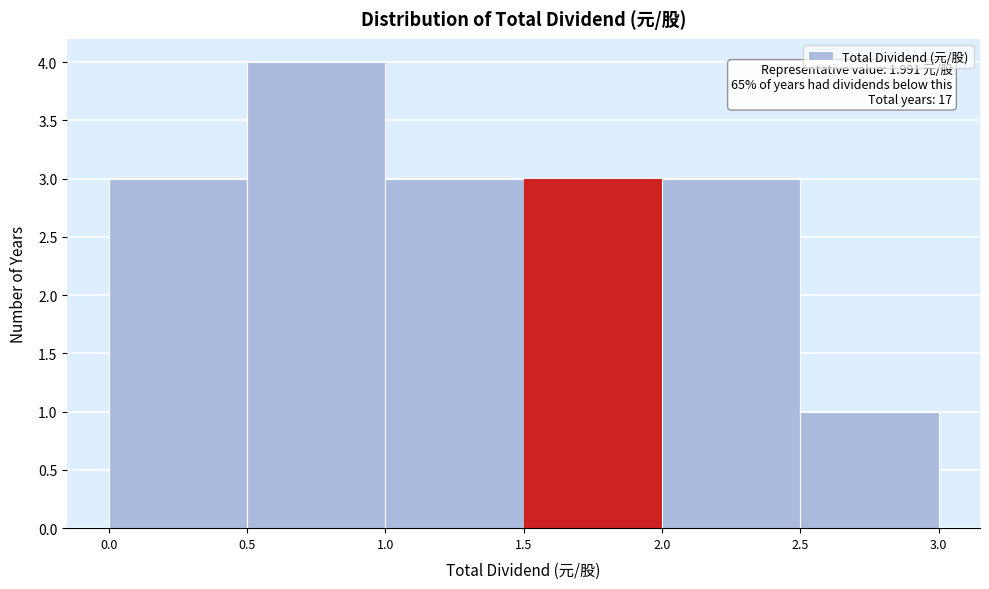

Which range on the x-axis has the tallest bar?

0.5 to 1.0